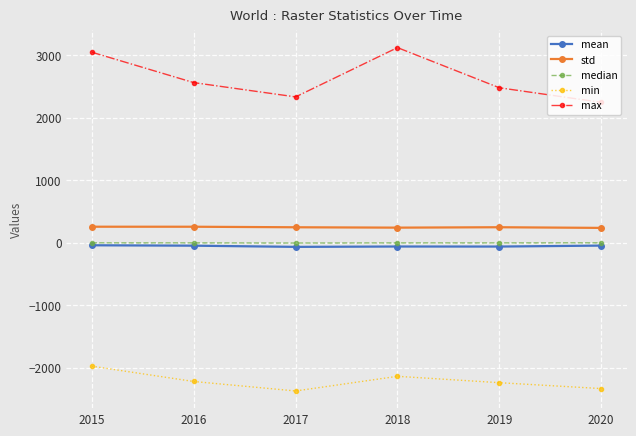

True or false: max and std cross at least once.

False